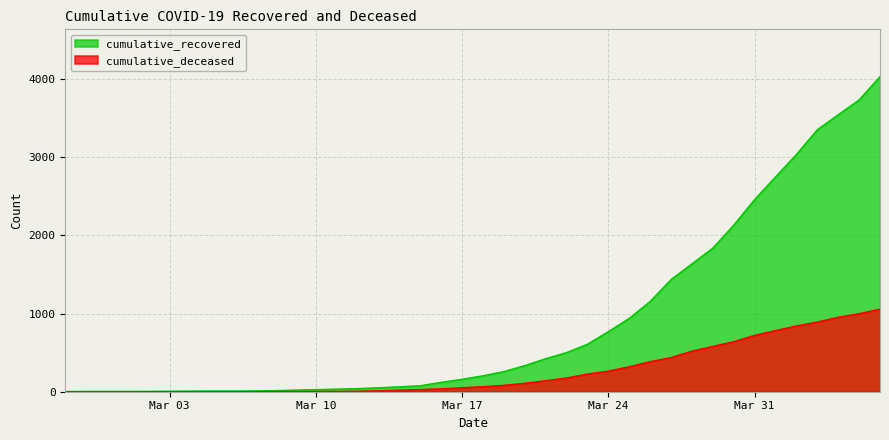

True or false: cumulative_deceased and cumulative_recovered cross at least once.

False